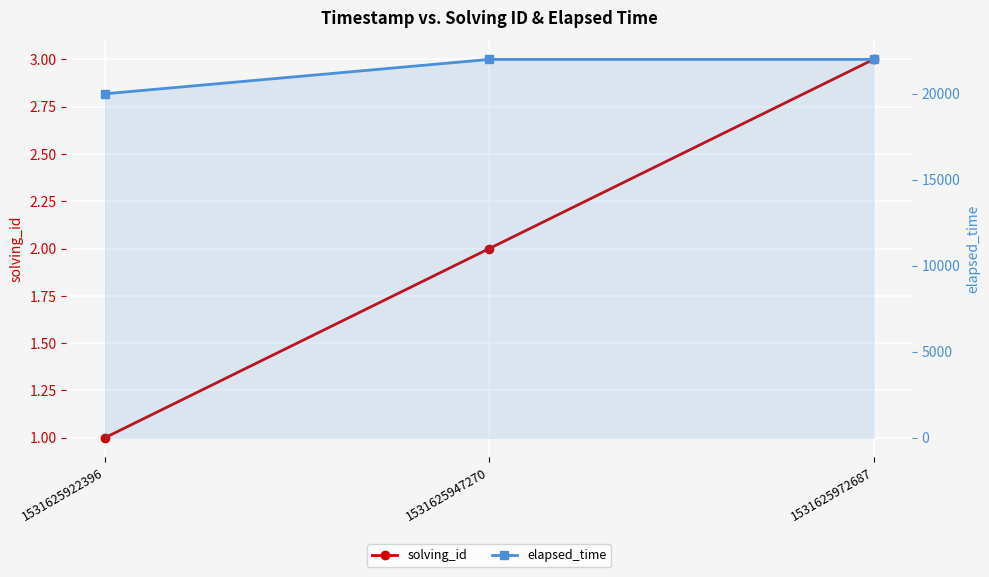

Count the solving_id values in the range 1 to 3.

3